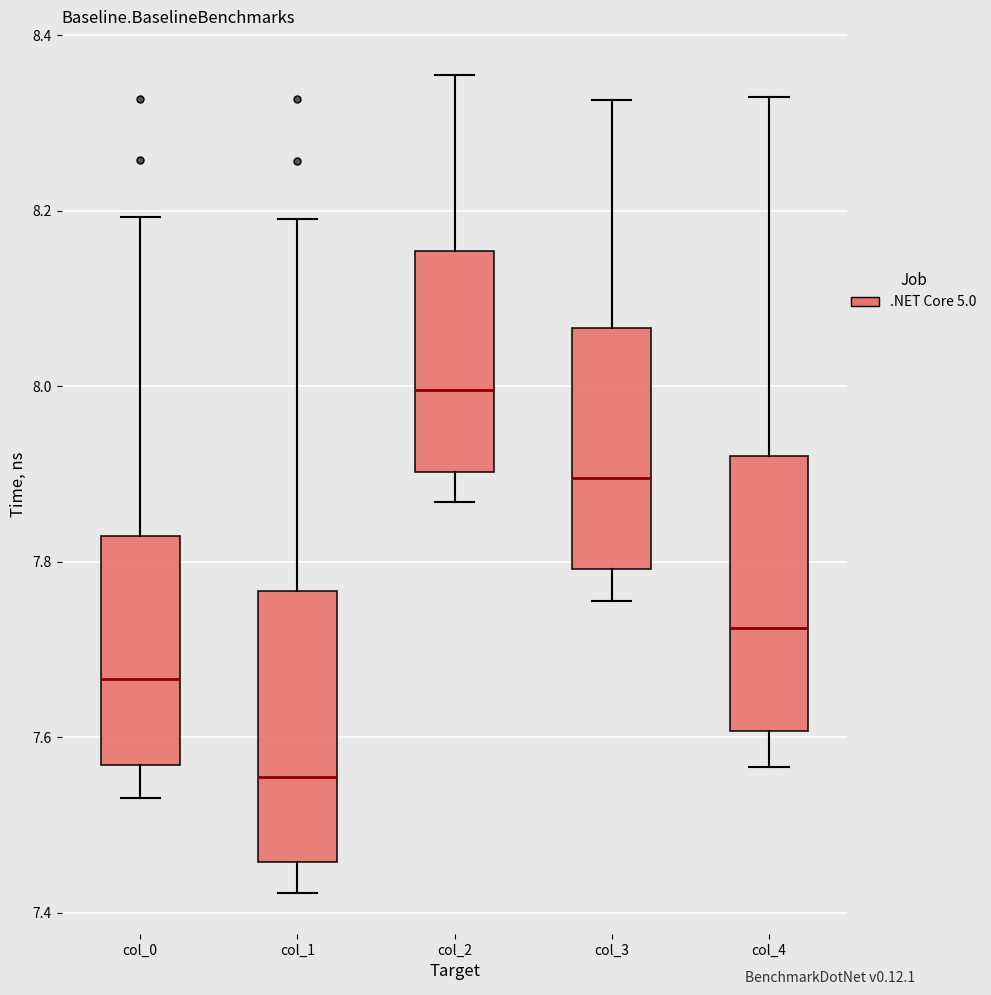

Where does the lower whisker of the box for col_1 end on the y-axis? The values are not printed on the chart, so give them approximately, as read against the axis.

7.42